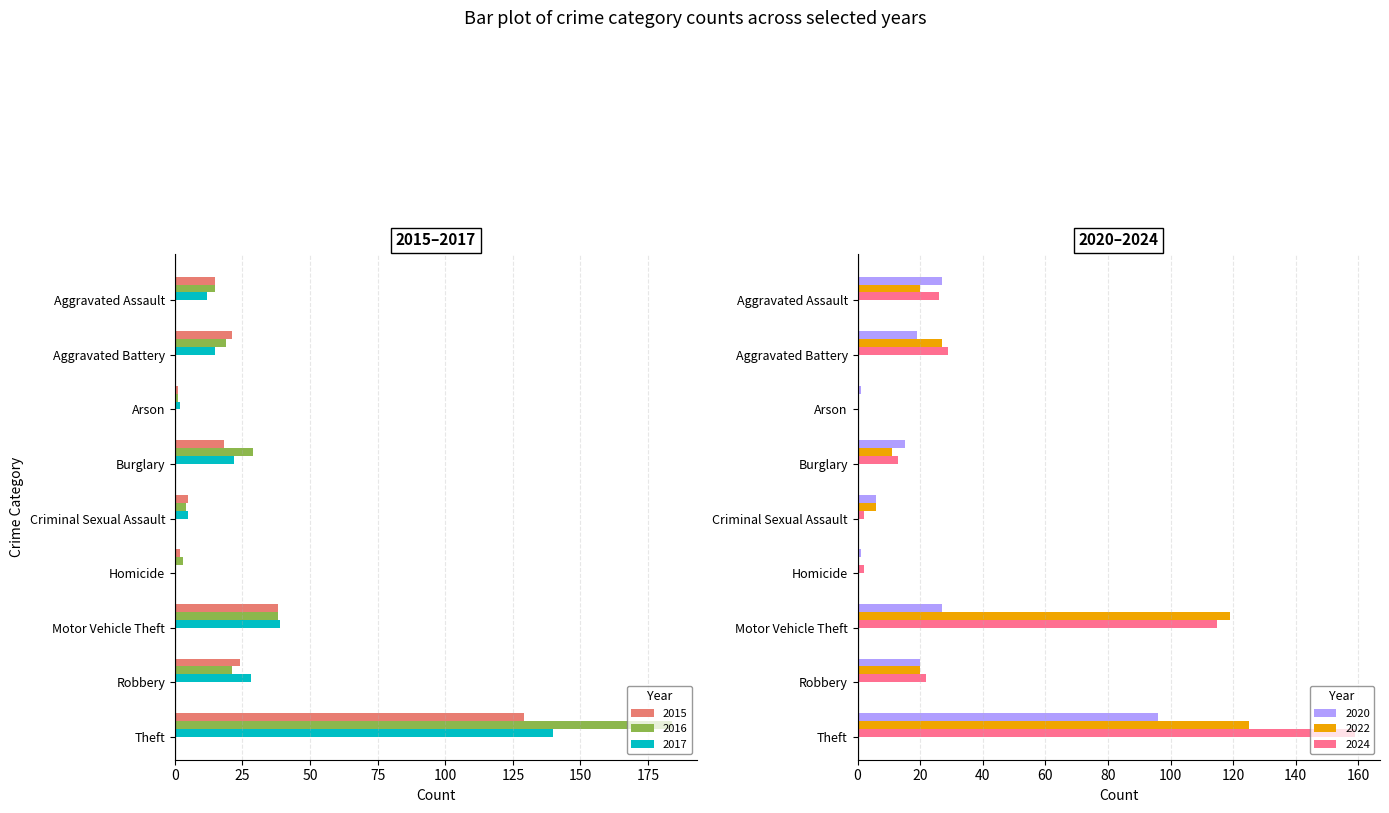

Are the bars horizontal?

Yes